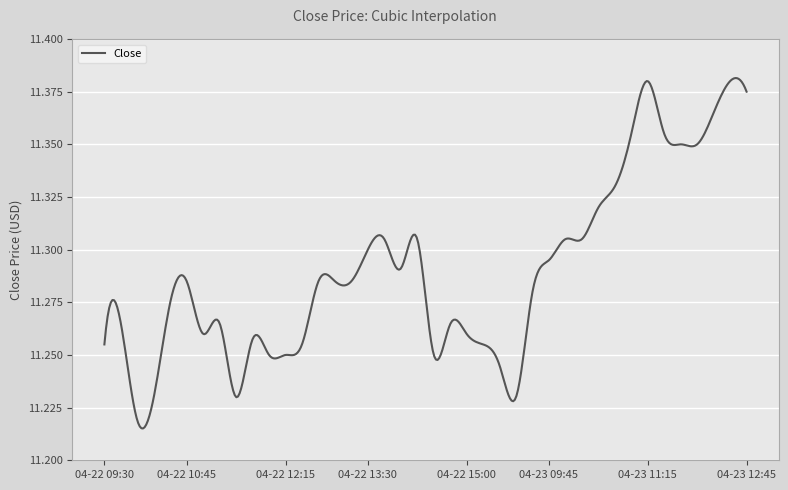

Where is the first local maximum?

04-22 09:45